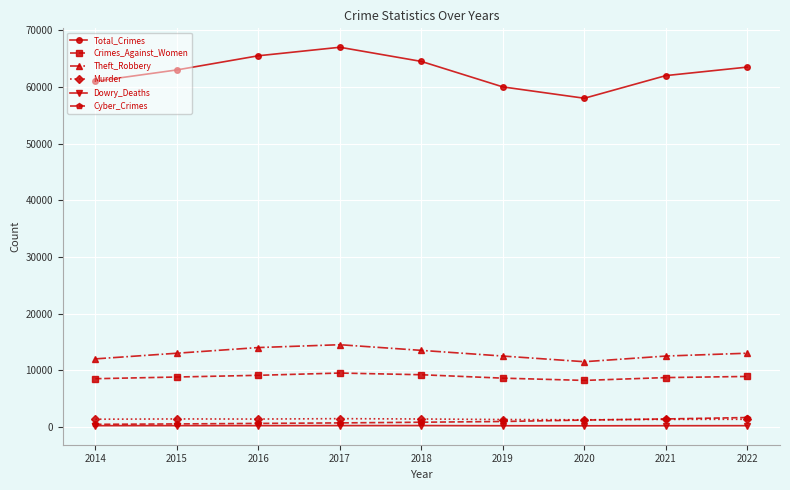

What is the value of the Murder point at the 5th from the left?

1390